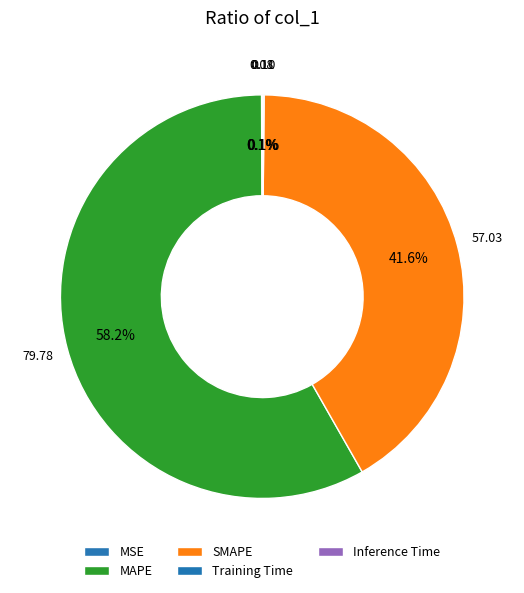

Count the number of slices in the pie.

5